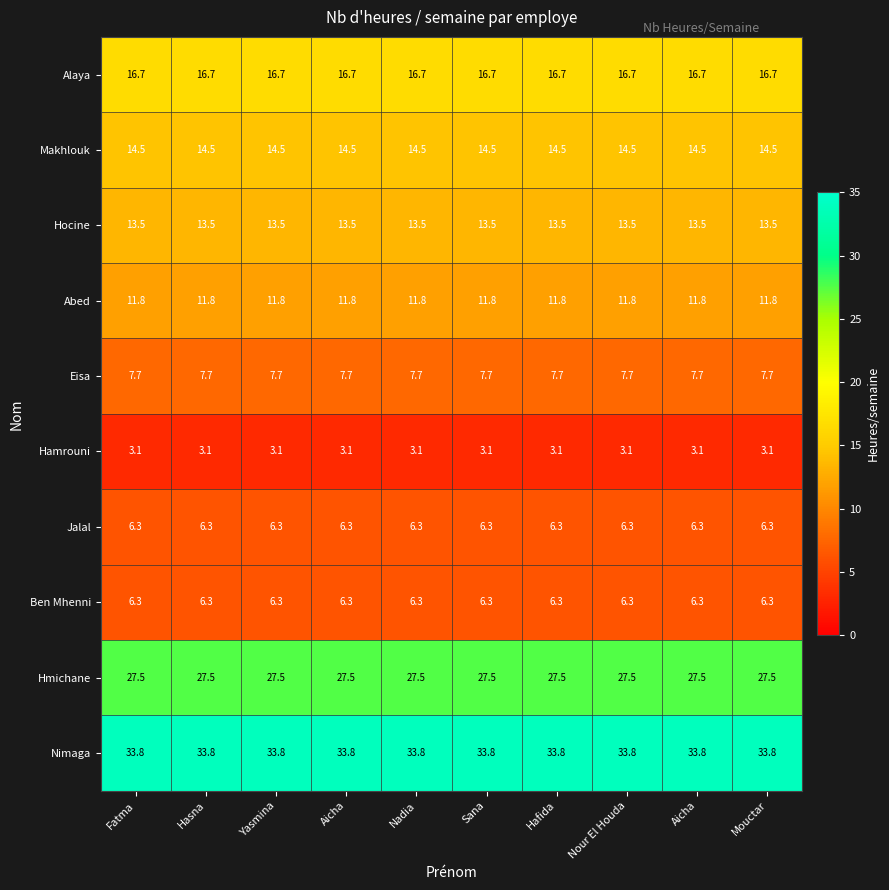

Count the number of data series in this chart.

10